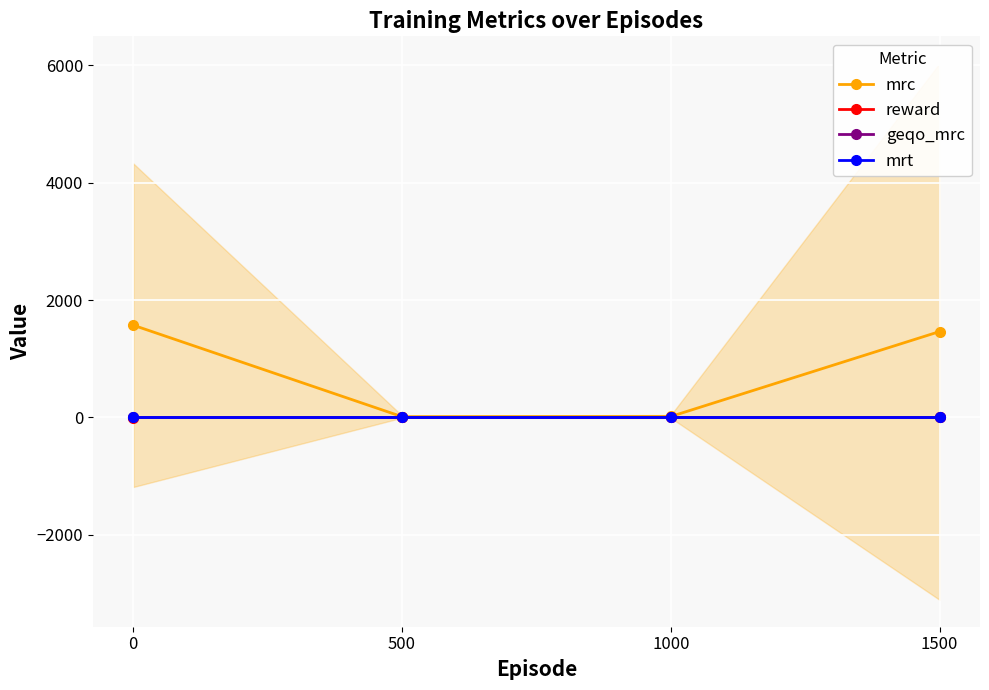

What is the sum of the reward values at 0 and 1500?

-2.1